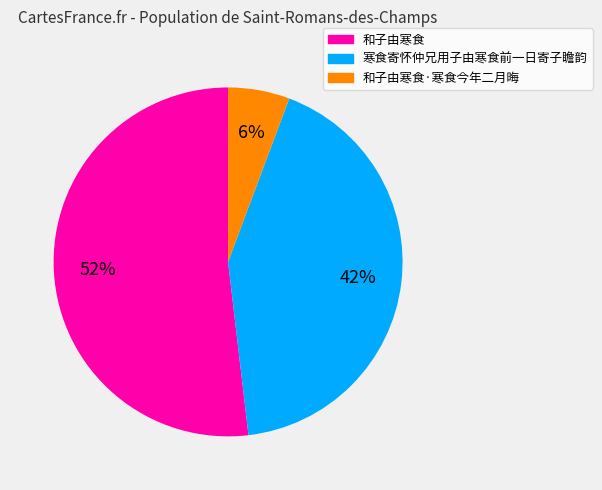

Is there any slice that represents more than half of the pie?

Yes